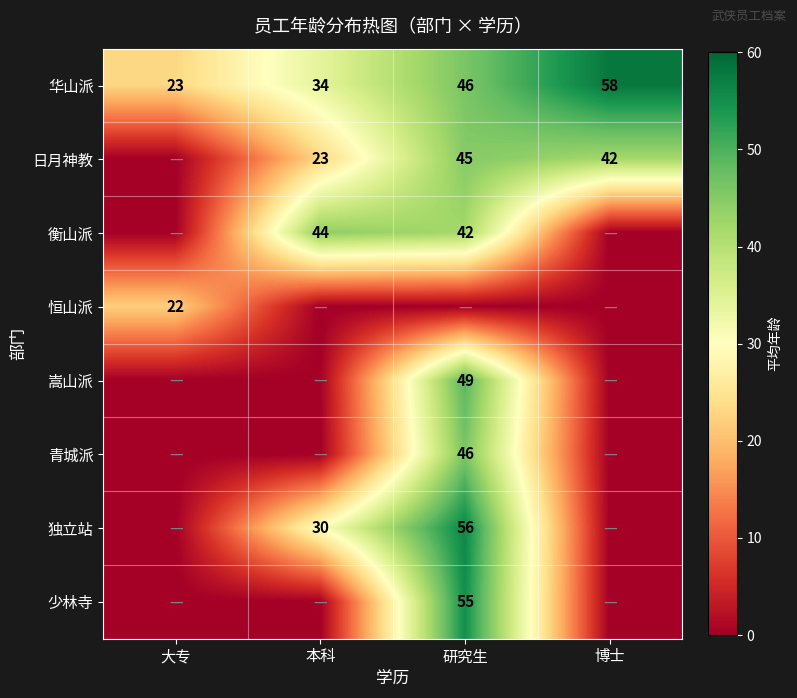

How many series are shown in this chart?

8